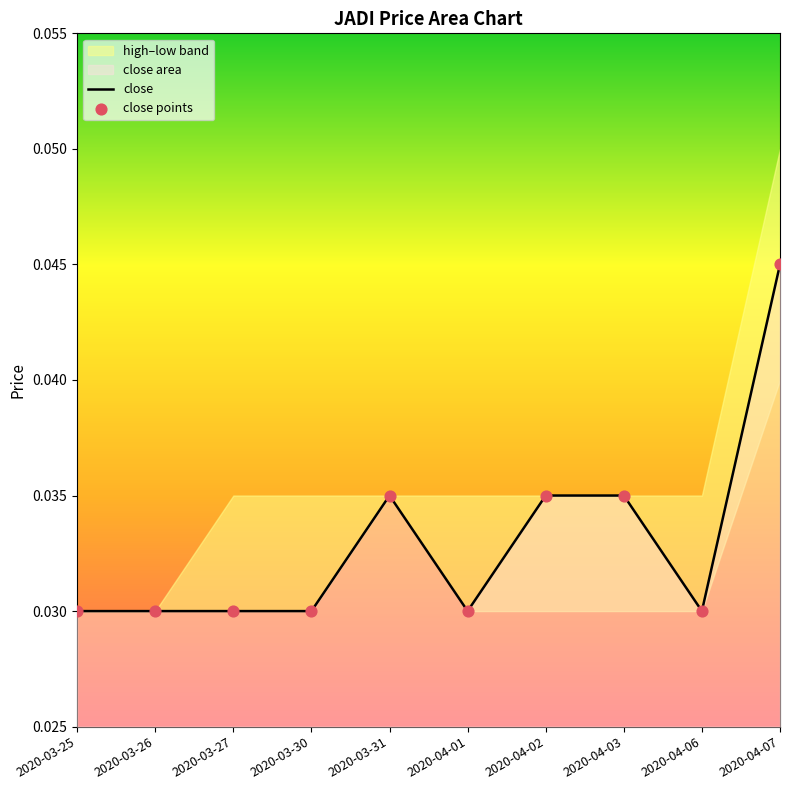

At which category is the sum across all series the highest?

2020-04-07